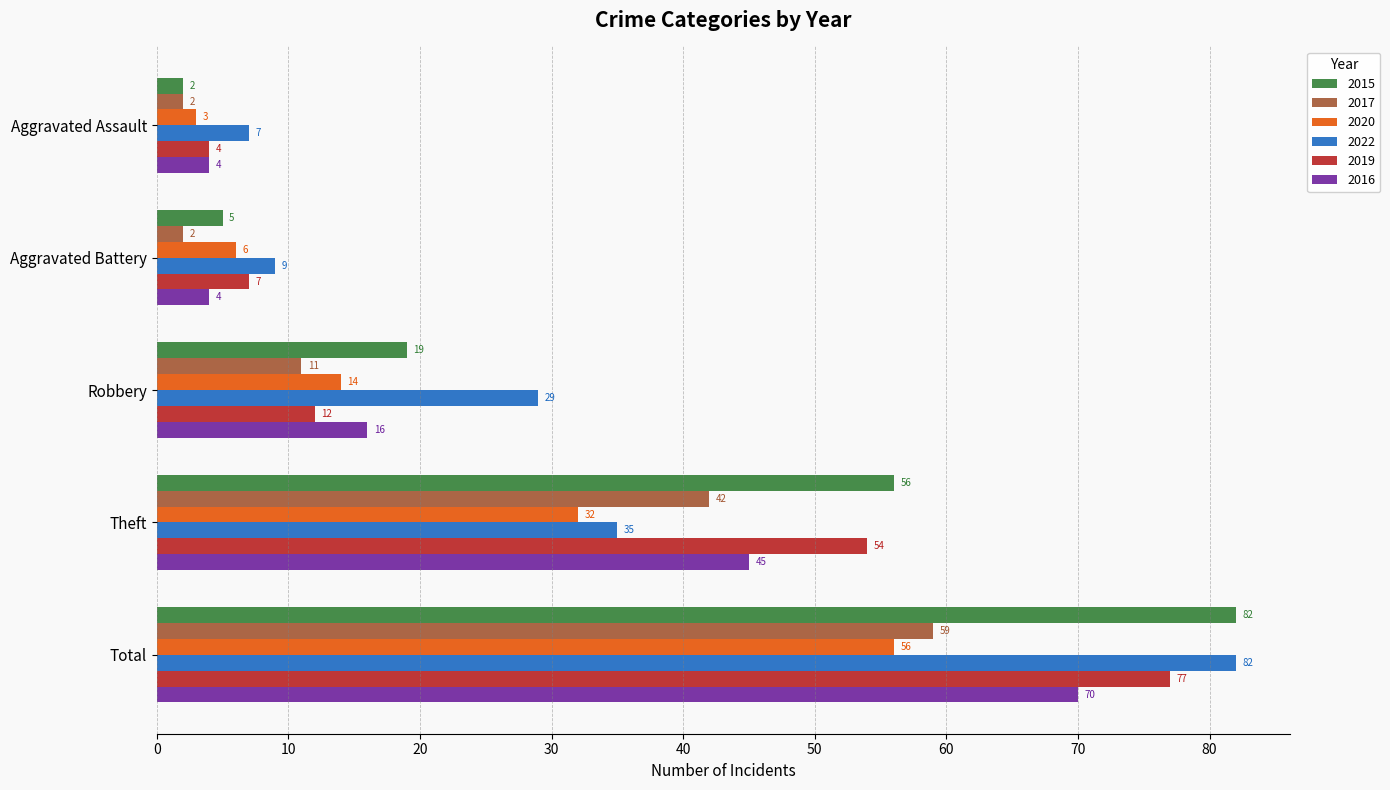

What is the sum of the 2016 values at Theft and Aggravated Battery?

49